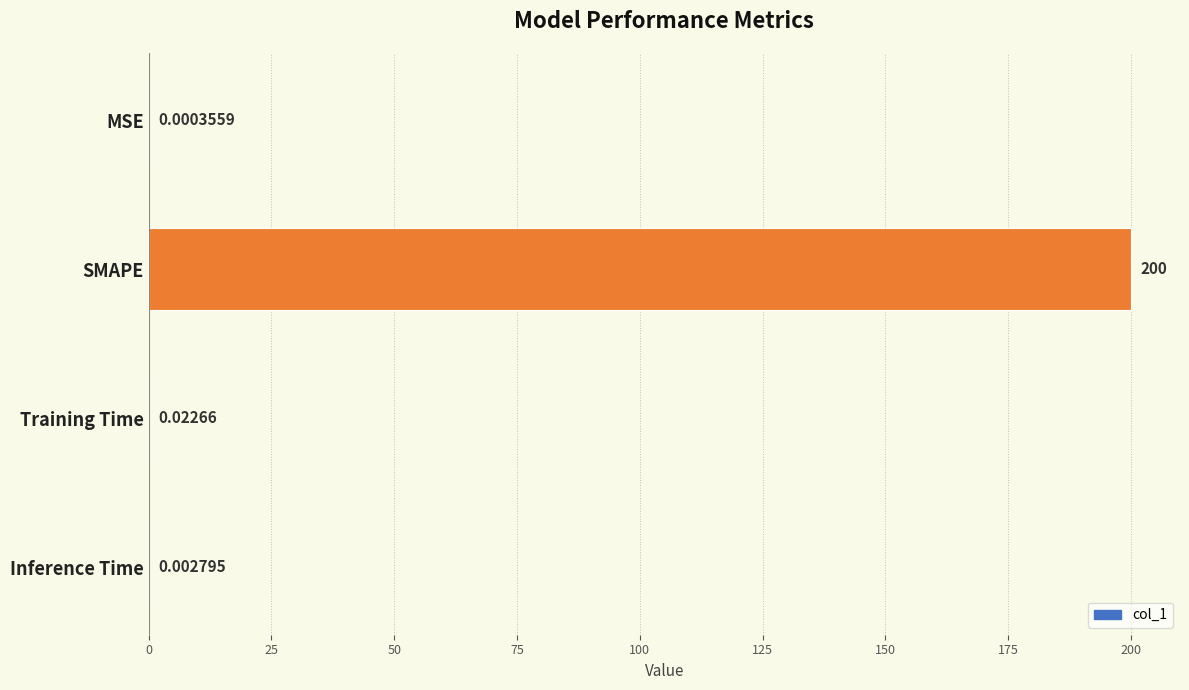

What is the sum of all values?

200.0